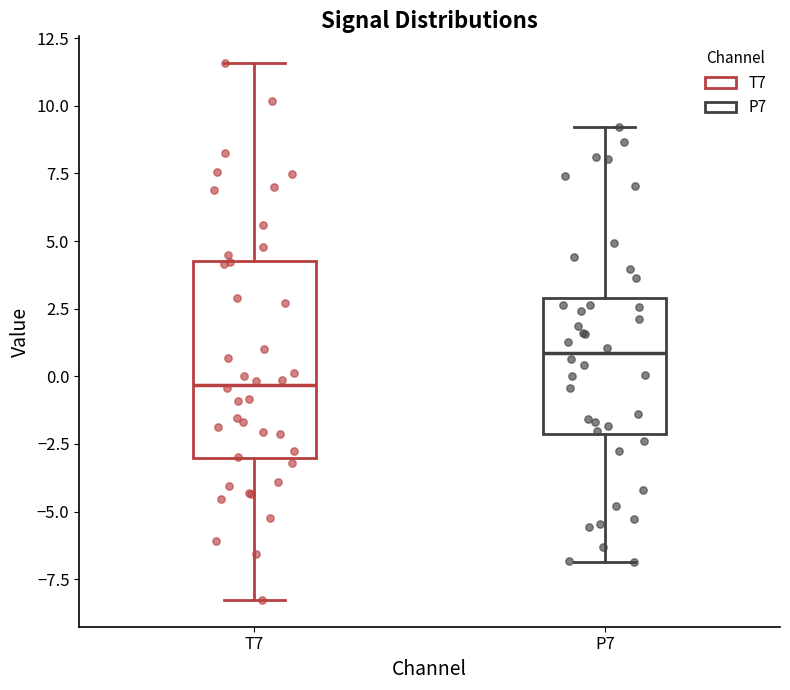

Where is the lower edge of the box for P7 on the y-axis? The values are not printed on the chart, so give them approximately, as read against the axis.

-2.0